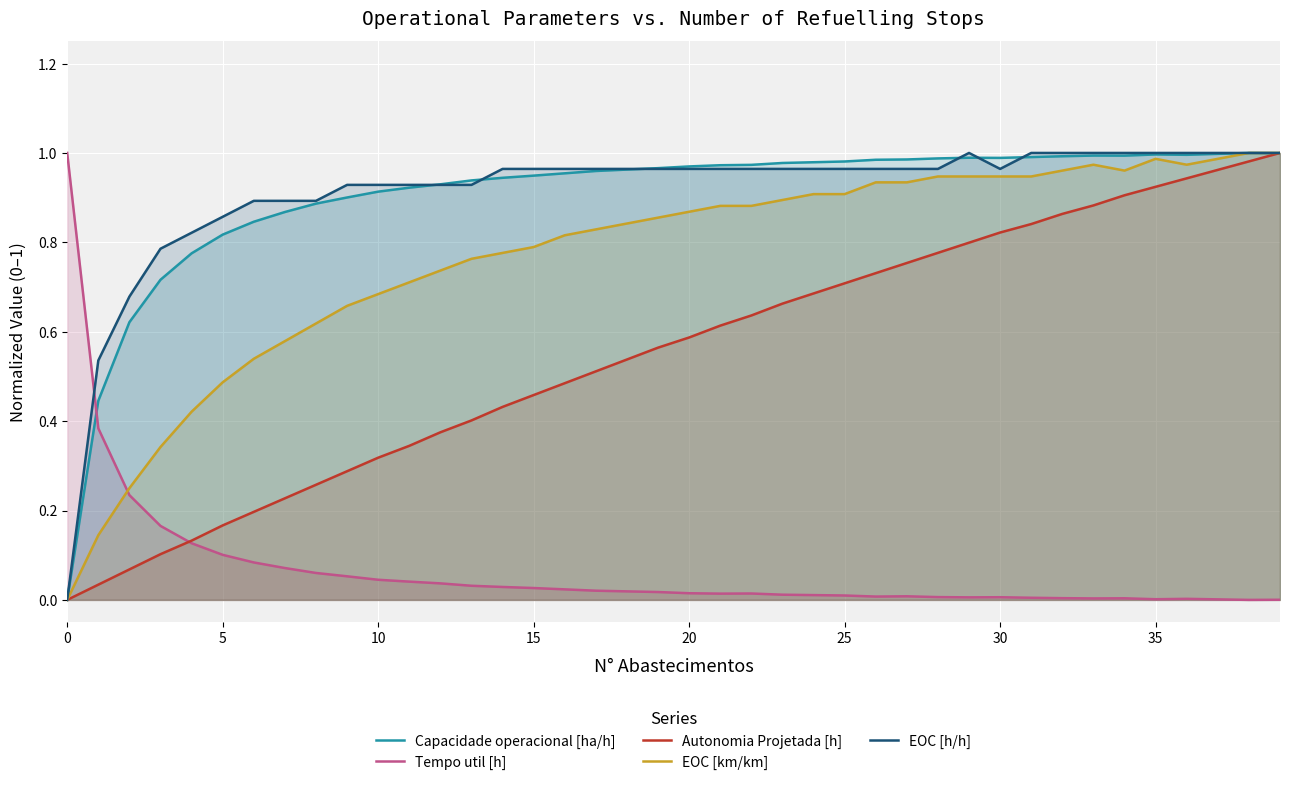

What is the maximum value shown in the chart?

1.0